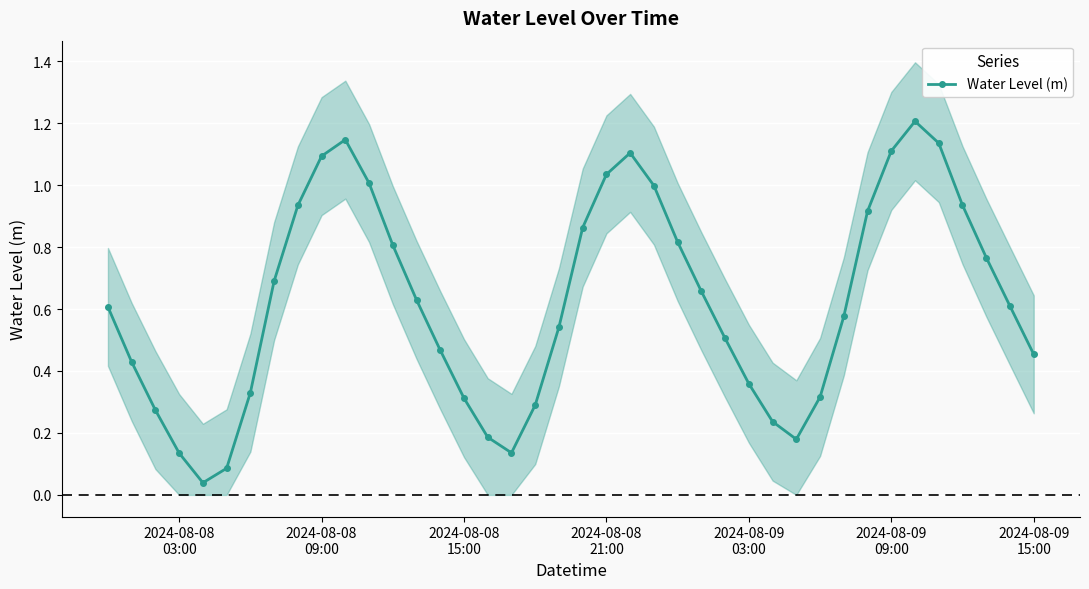

In Water Level (m), how many points are higher than both neighbors (excluding endpoints)?

3